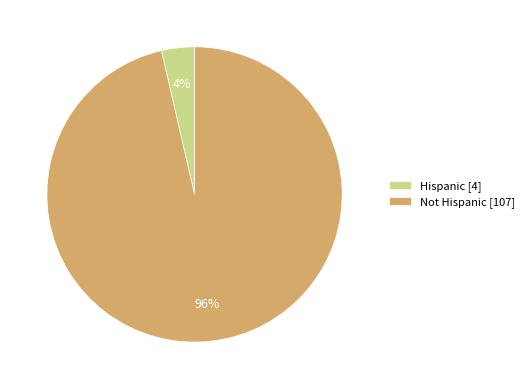

Is it true that Hispanic [4] is 13% of the pie?

False